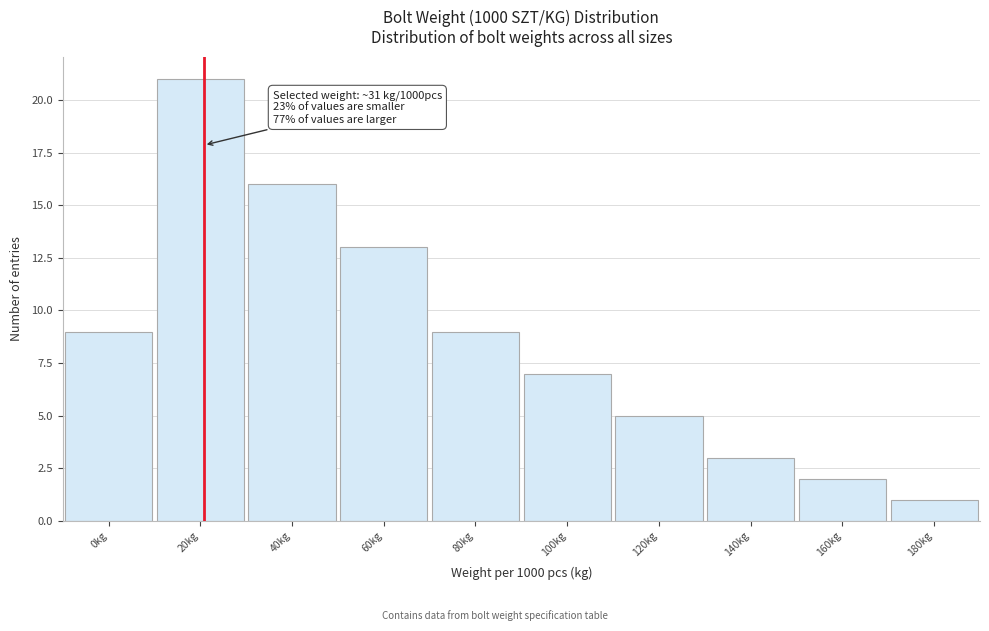

Reading left to right, transcribe all the data shown in this chart.

0kg=9	20kg=21	40kg=16	60kg=13	80kg=9	100kg=7	120kg=5	140kg=3	160kg=2	180kg=1